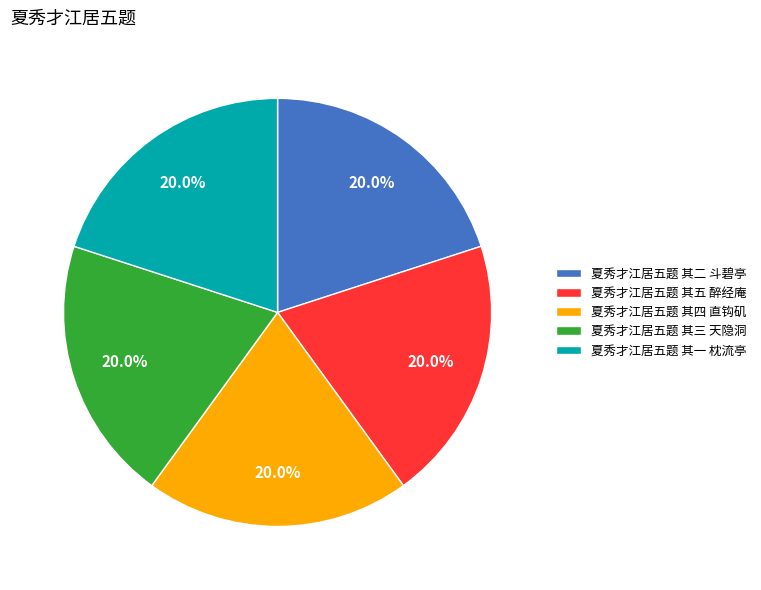

Does any single category account for the majority?

No